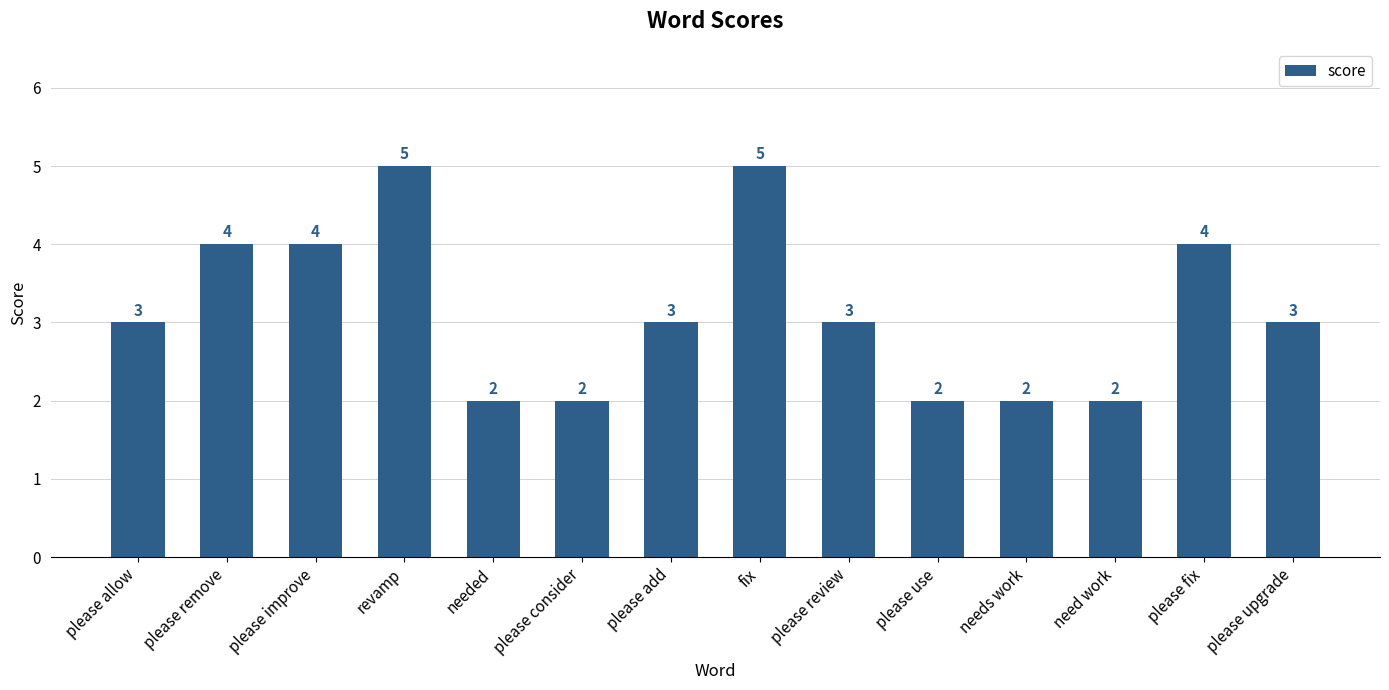

What is the maximum value shown in the chart?

5